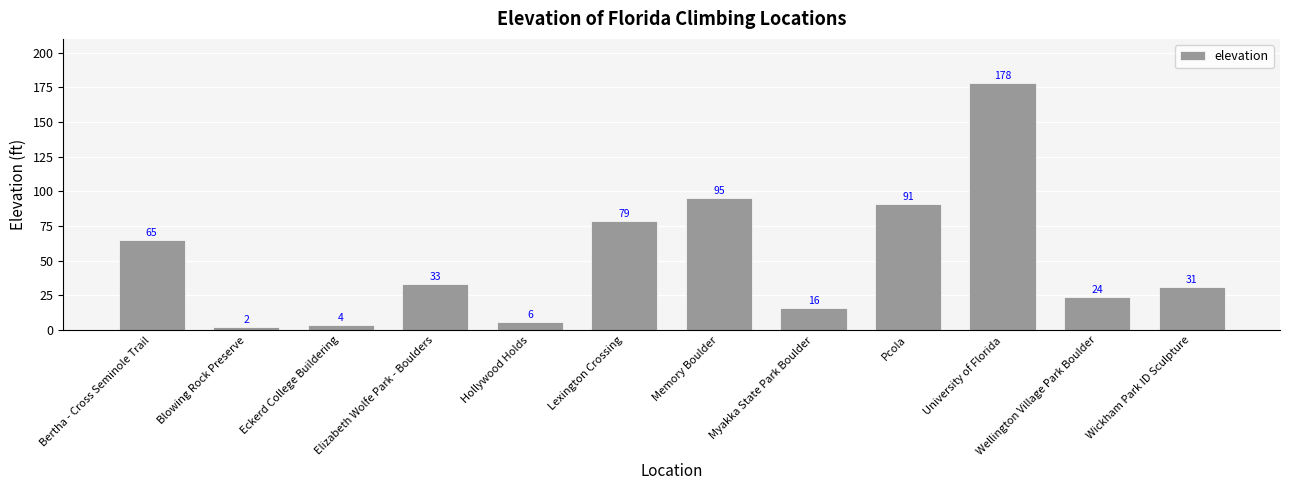

Reading left to right, extract all data points from this chart.

65	2	4	33	6	79	95	16	91	178	24	31